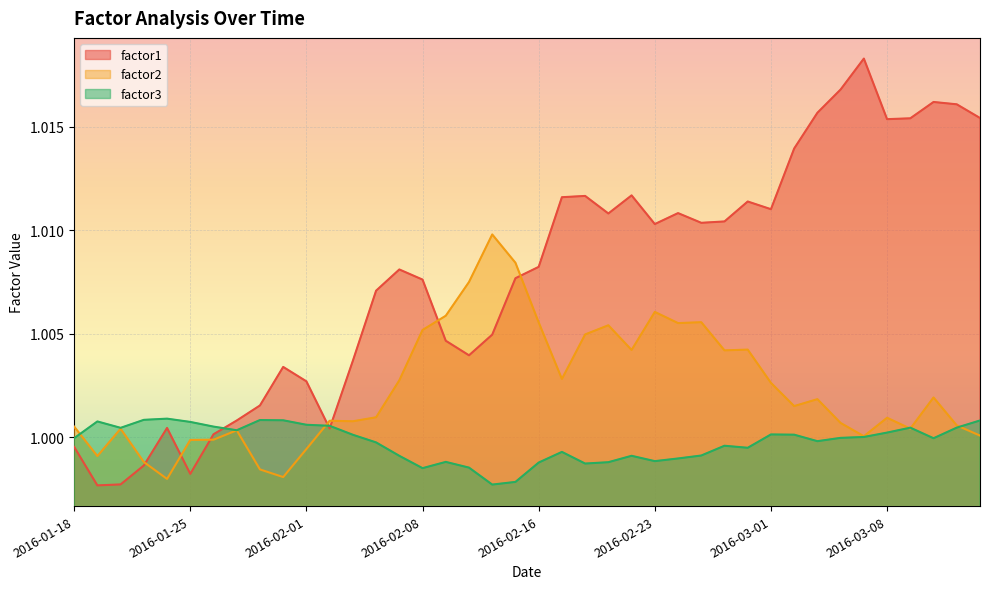

True or false: factor3 and factor1 intersect in this chart.

True